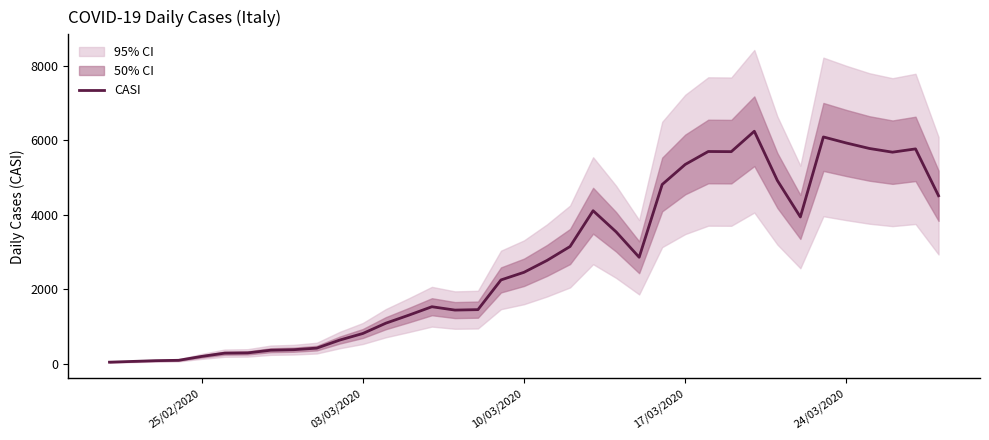

What is the sum of all values?

101841